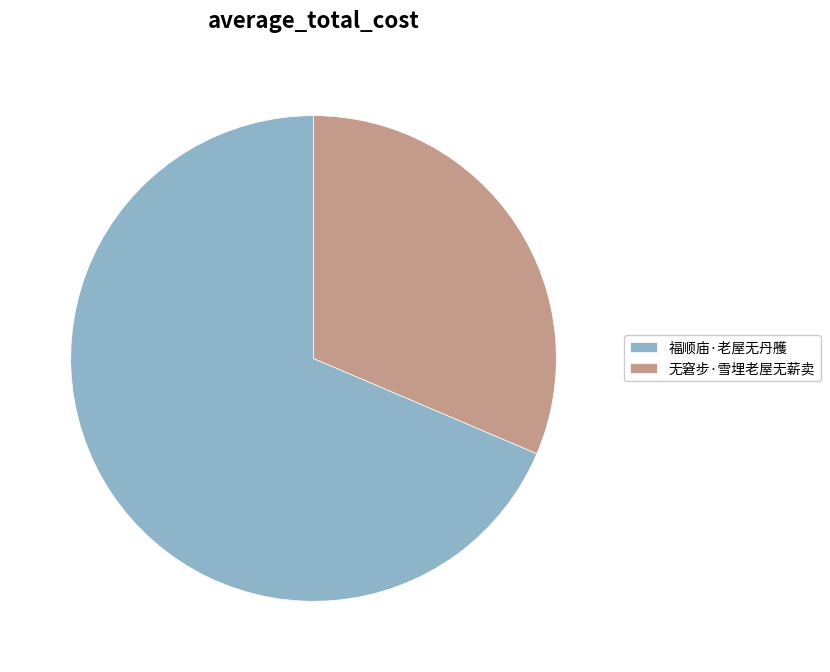

How many slices are in this pie chart?

2